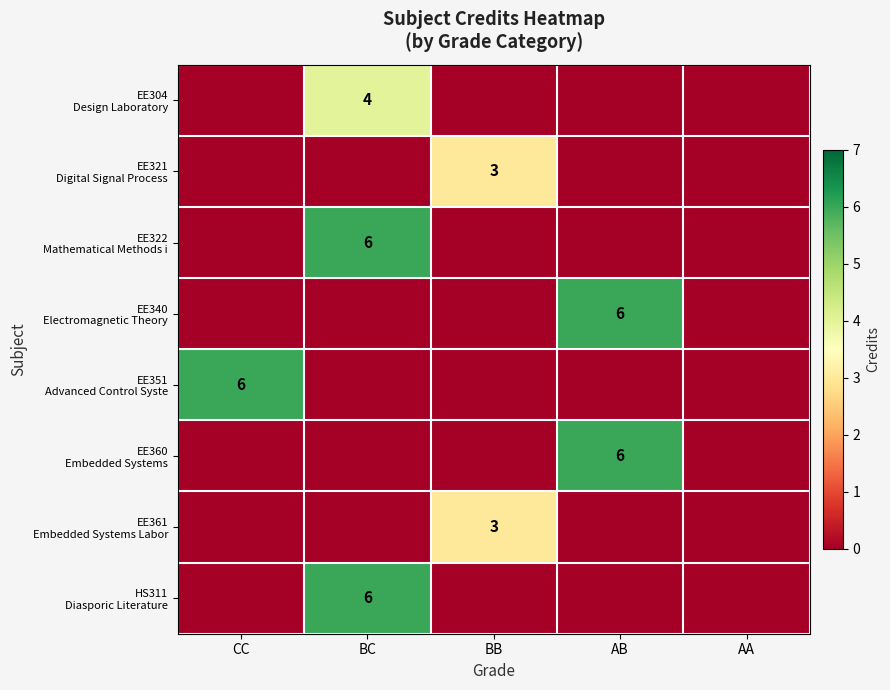

What is the sum of all EE322 Mathematical Methods i values?

6